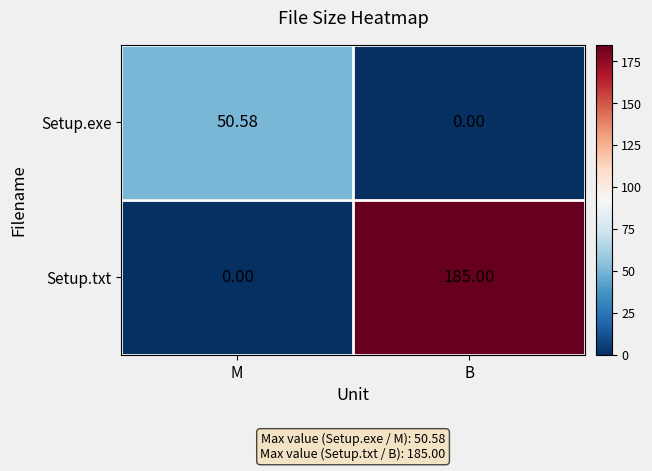

Which category has the highest value across all series?

B